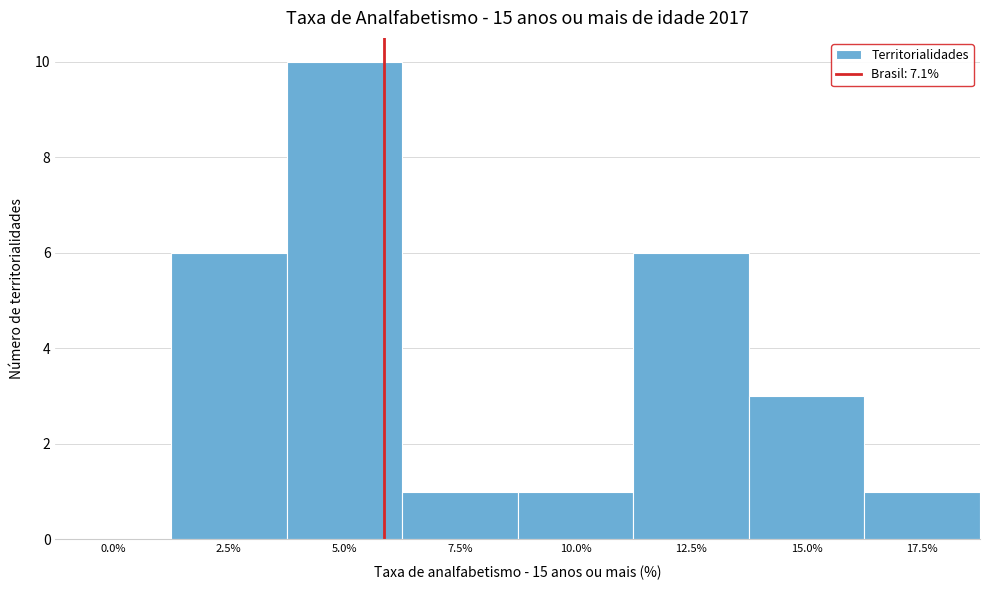

Reading left to right, extract all data points from this chart.

0.0%=0	2.5%=6	5.0%=10	7.5%=1	10.0%=1	12.5%=6	15.0%=3	17.5%=1